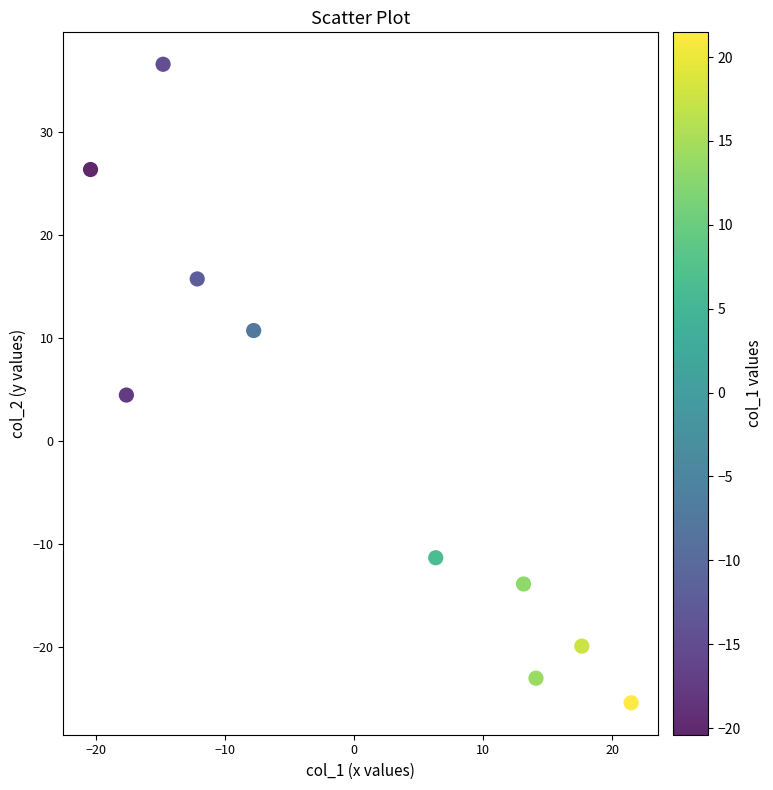

What is the range of Y values (max minus min)?

62.0